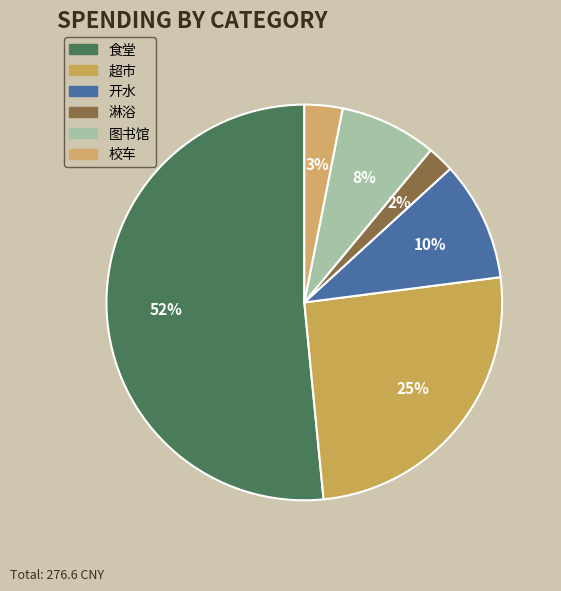

What portion of the pie excludes 食堂?

48.4%